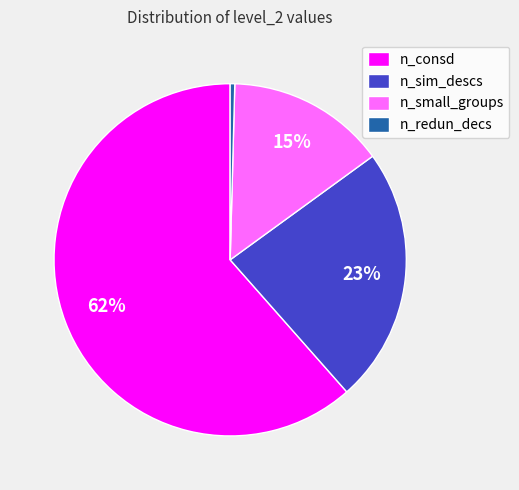

Is n_consd the majority of the pie?

Yes